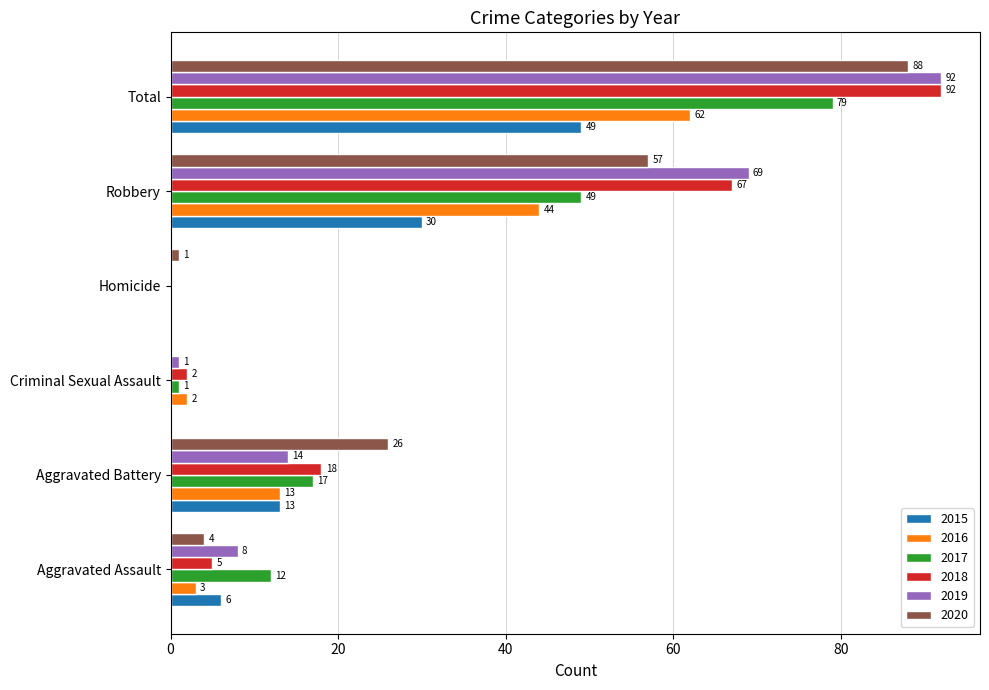

What is the sum of the 2020 values at Aggravated Assault and Robbery?

61